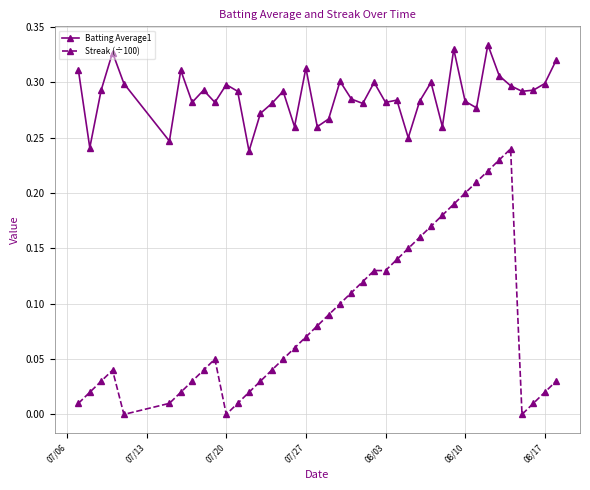

Which series has the largest total across all categories?

Batting Average1